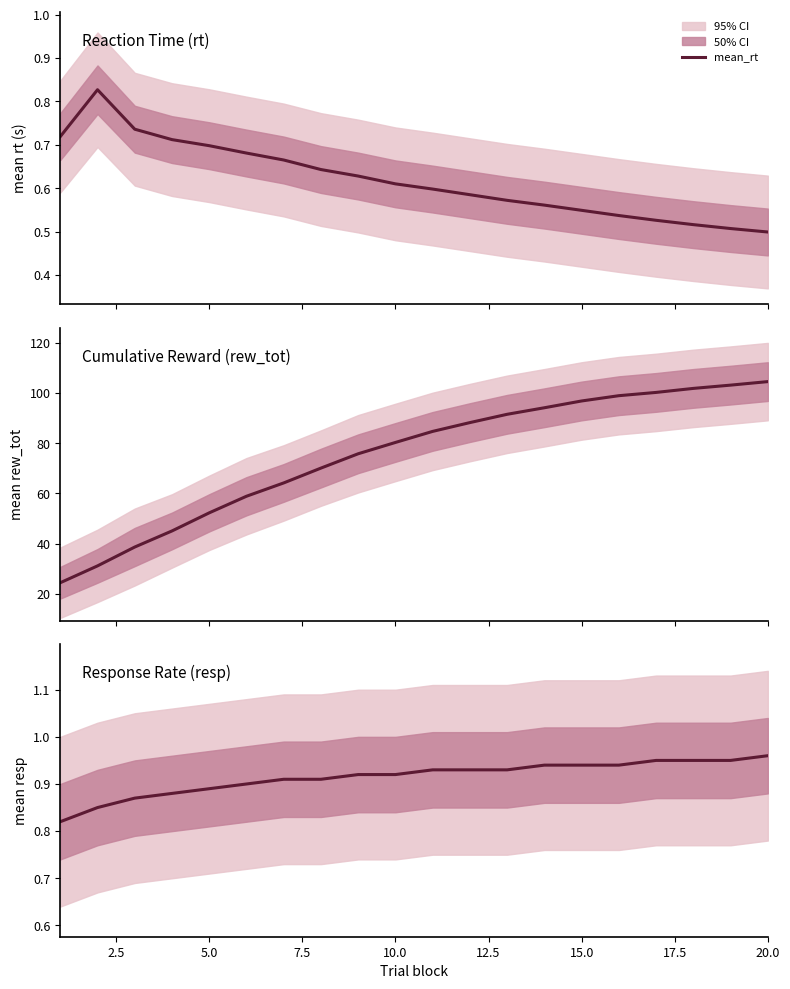

Is the value of mean_rew_tot at 19 greater than the value of mean_resp at 12.5?

Yes